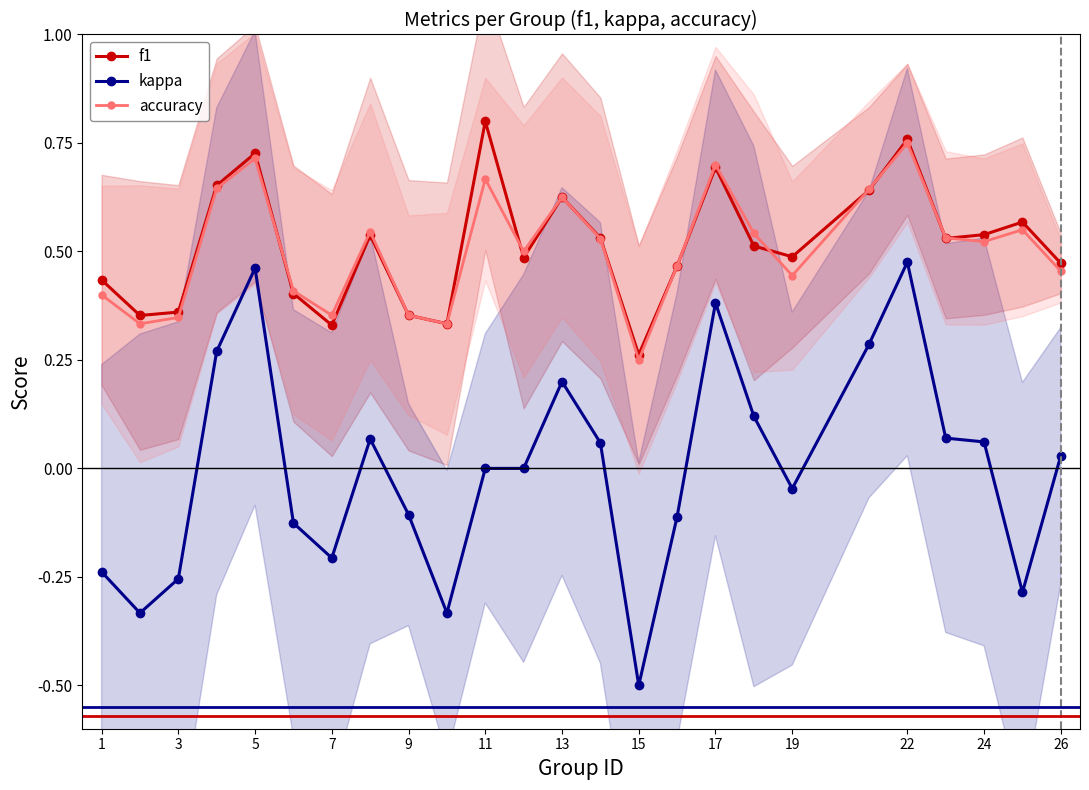

How many values in the kappa series are below 0?

11